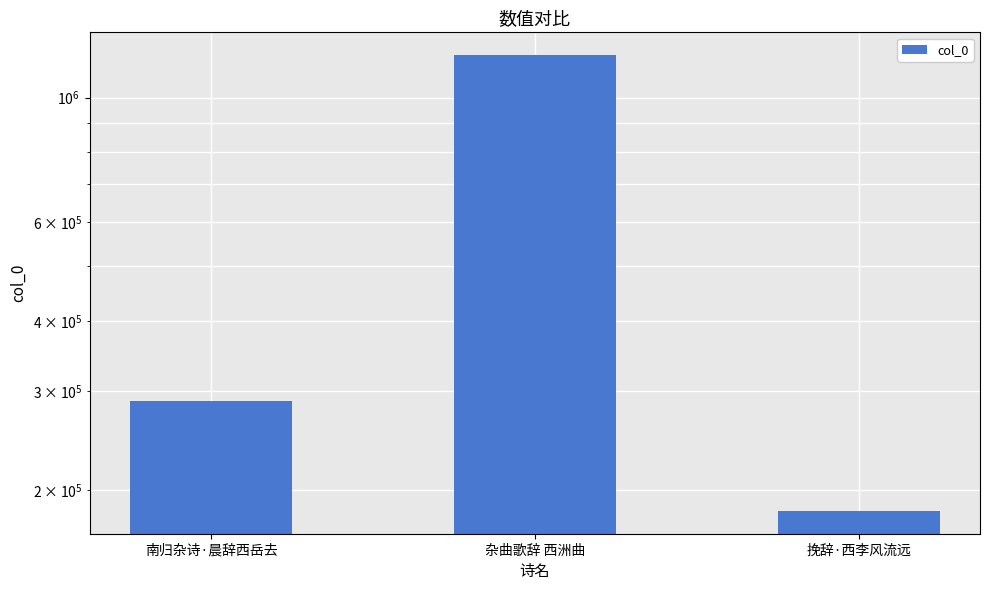

At which category does the chart reach its peak across all series?

杂曲歌辞 西洲曲